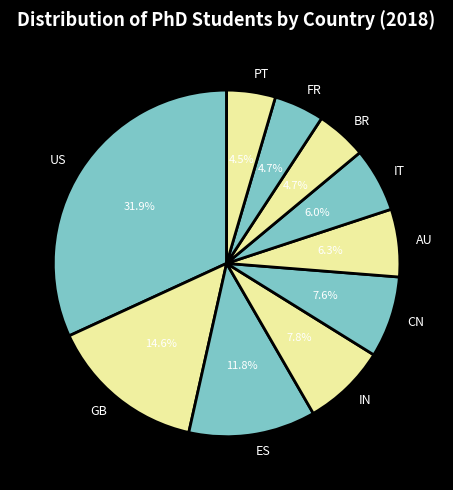

What is the largest slice in the pie chart?

US